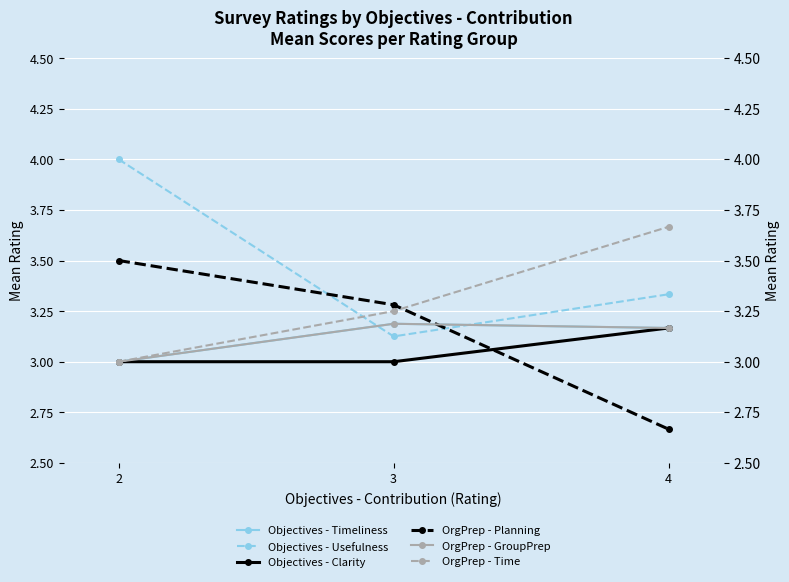

Count the number of categories in the chart.

3